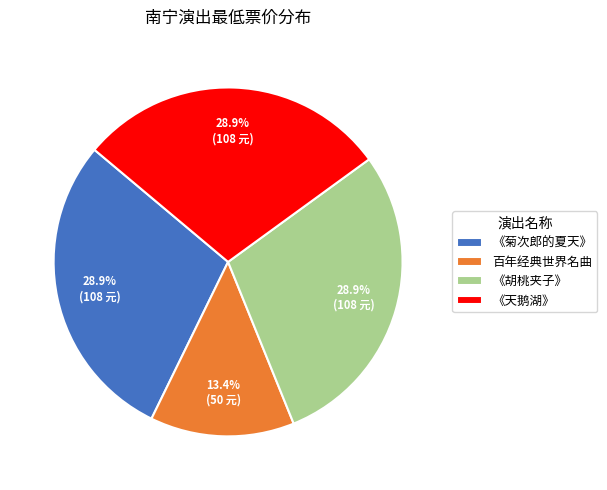

Which category has the smallest portion of the pie?

百年经典世界名曲